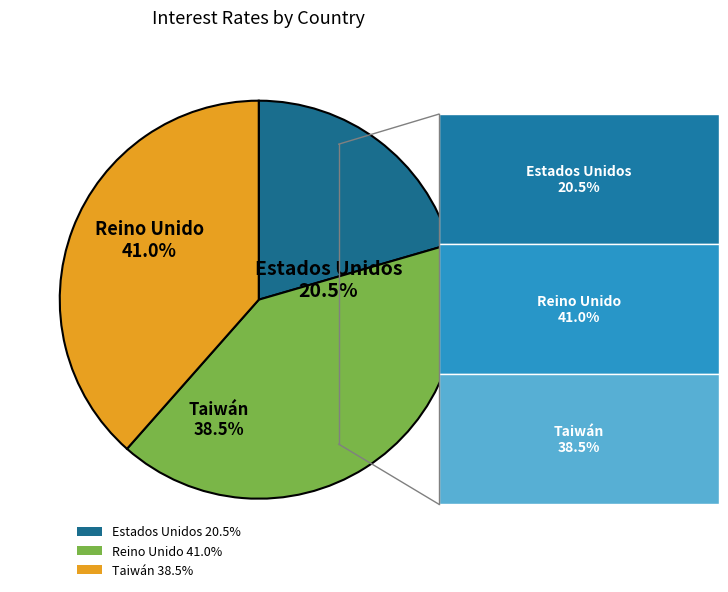

True or false: Zona Euro accounts for 0% of the total.

True